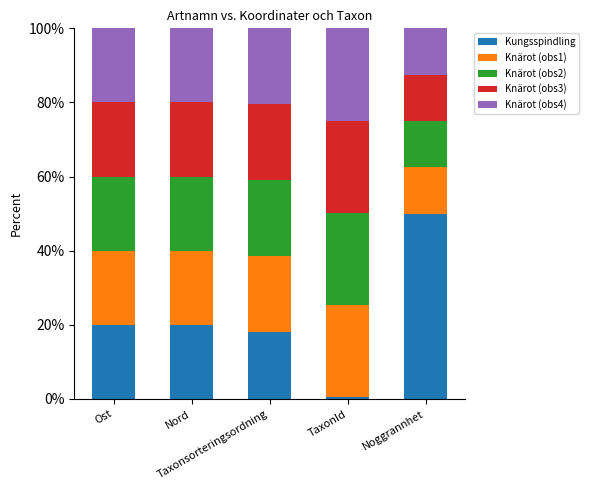

What are all the series names shown in the legend?

Kungsspindling, Knärot (obs1), Knärot (obs2), Knärot (obs3), Knärot (obs4)